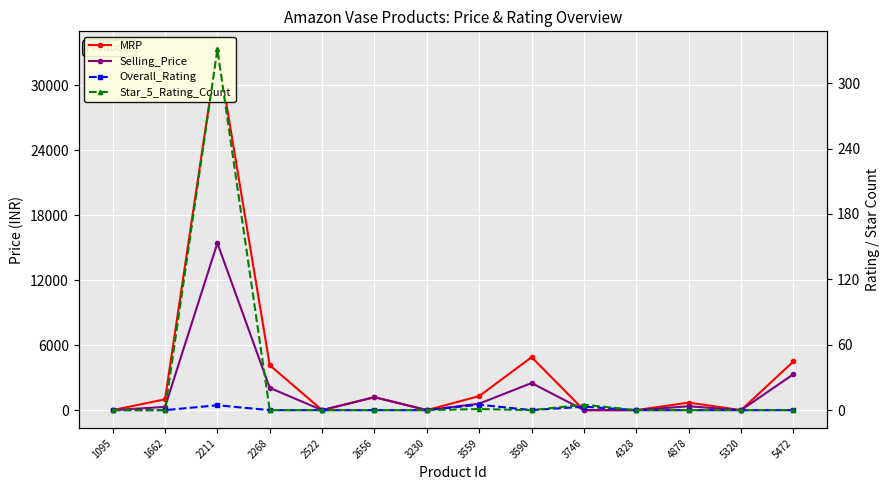

Is this an area chart (filled region under the line)?

No